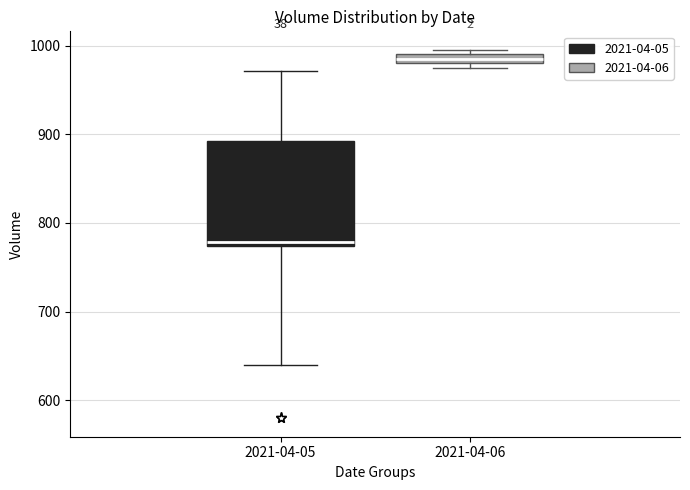

Which box's median line is the highest?

2021-04-06